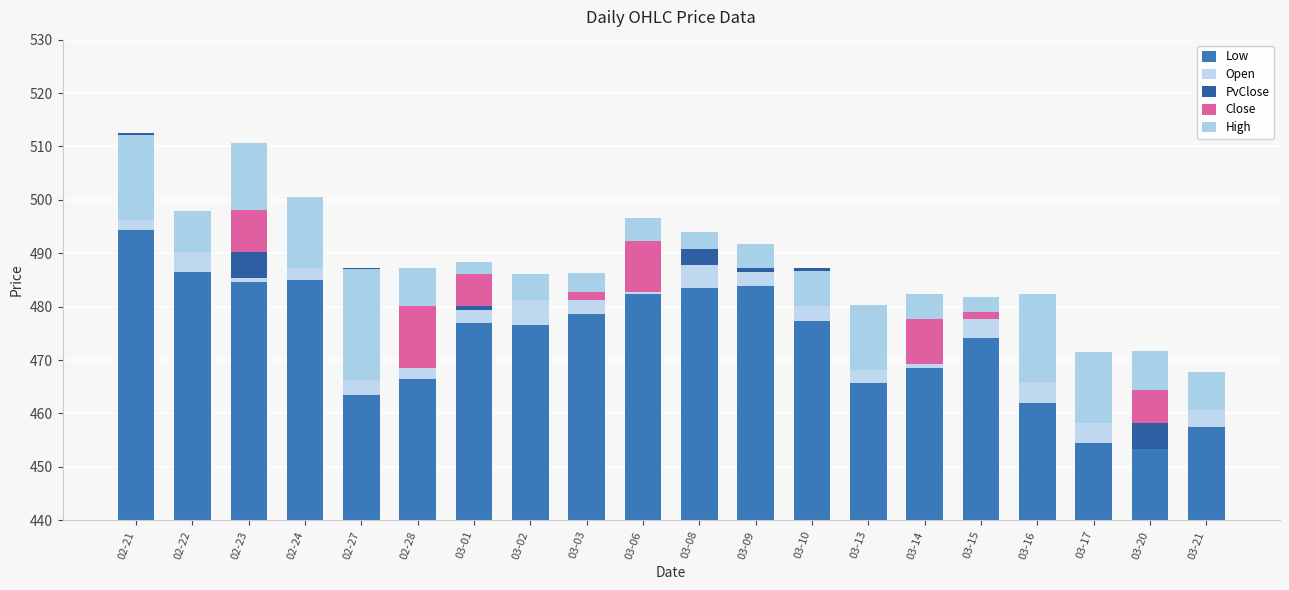

What is the label of the 14th bar from the right?

03-01